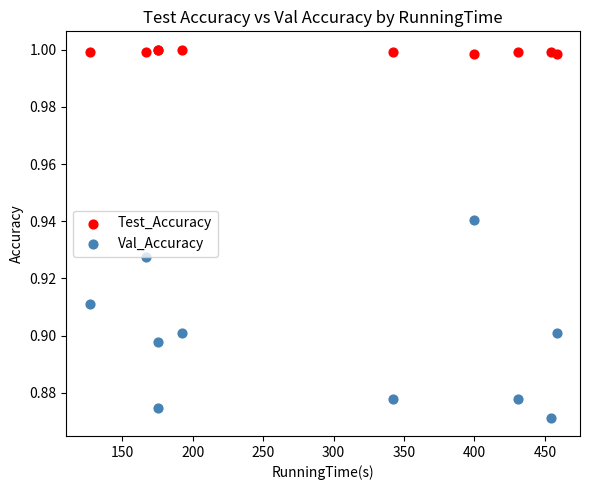

Which series has the largest Y range (max minus min)?

Val_Accuracy